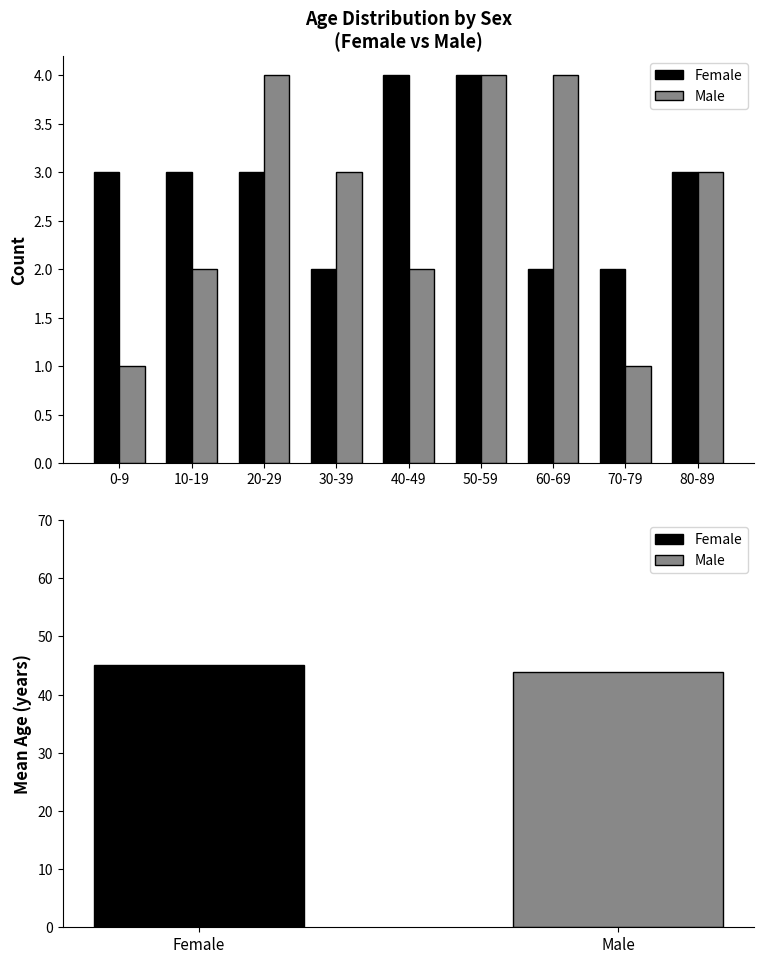

What is the difference between the Female values at 40-49 and 80-89?

1